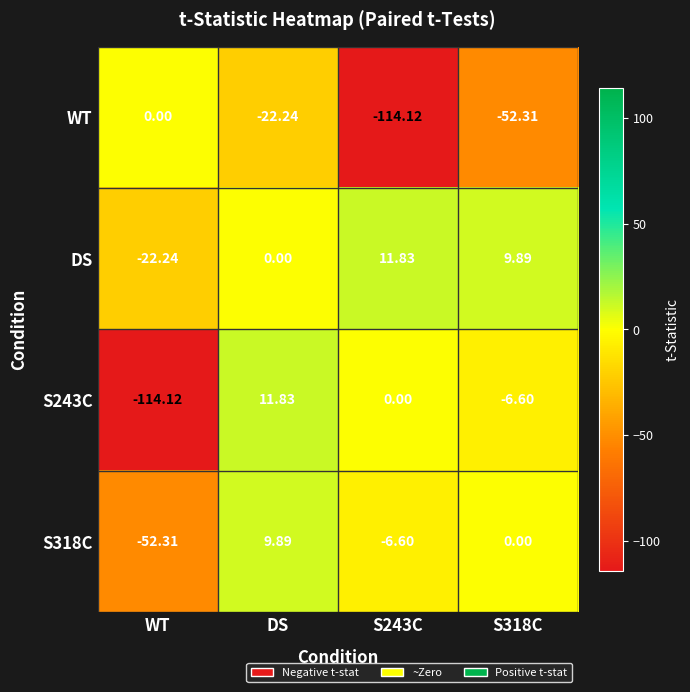

What is the minimum value shown in the chart?

-114.1